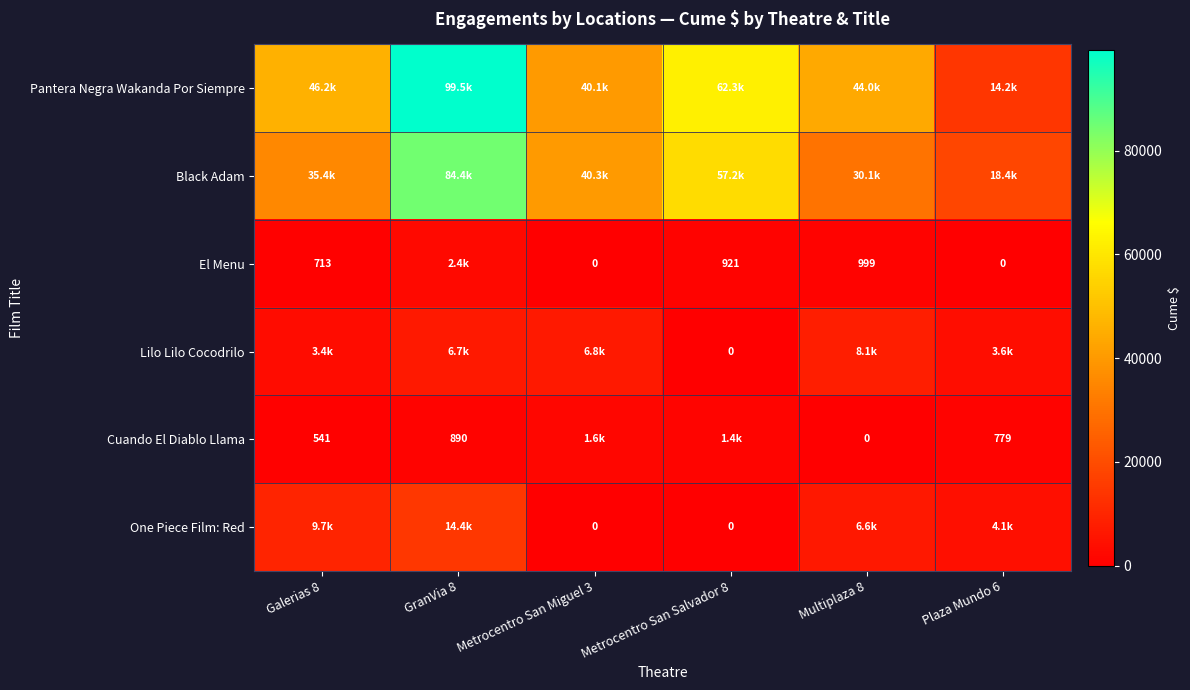

The value of Pantera Negra Wakanda Por Siempre at Metrocentro San Miguel 3 is 40068.8. True or false?

True